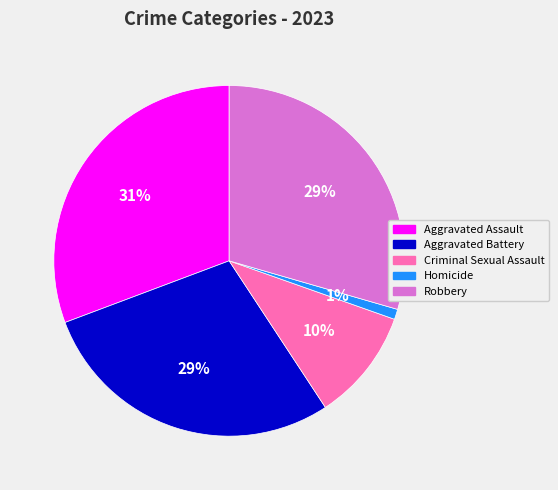

What is the largest slice in the pie chart?

Aggravated Assault